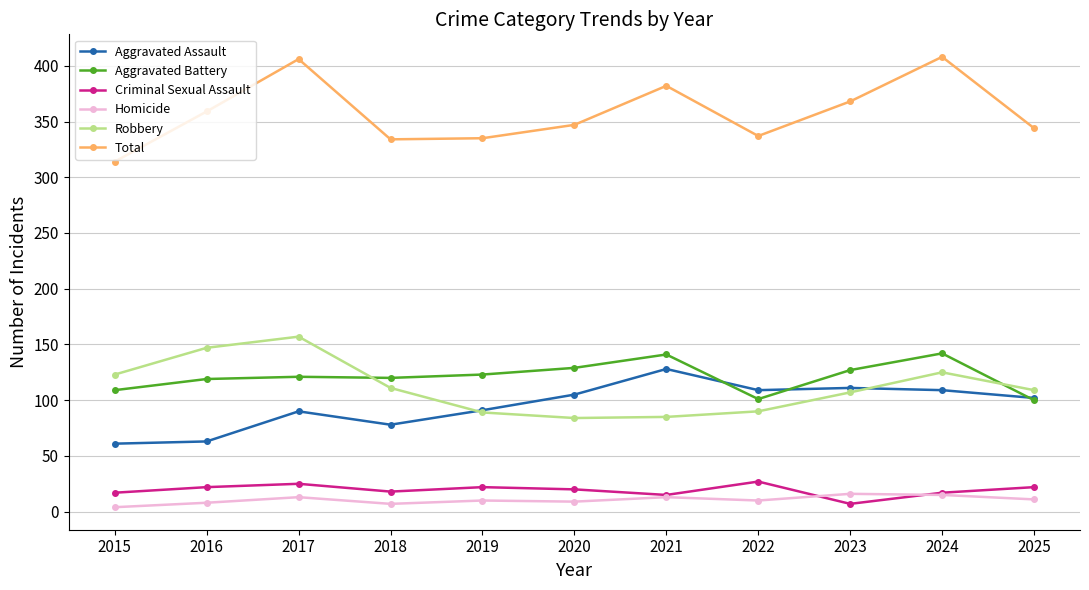

What is the minimum value shown in the chart?

4